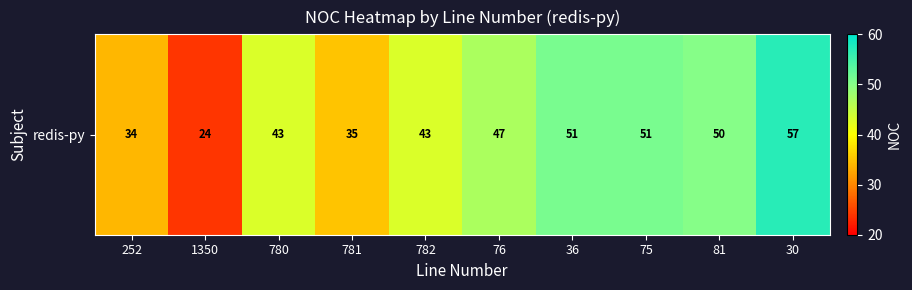

What is the sum of the values at 782 and 76?

90